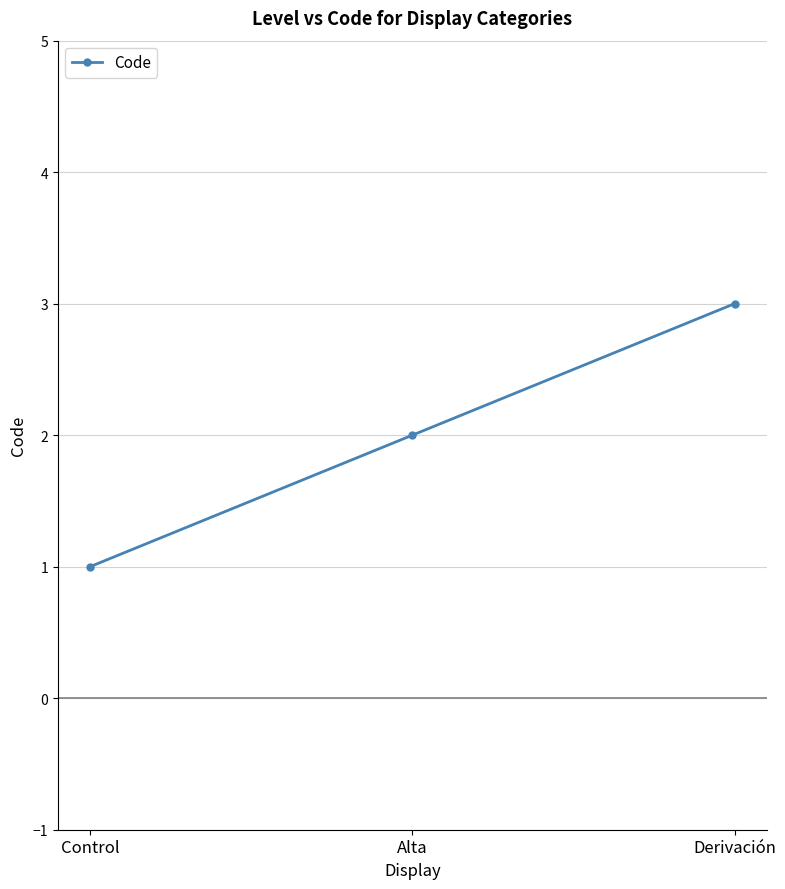

What is the difference between the maximum and minimum values?

2